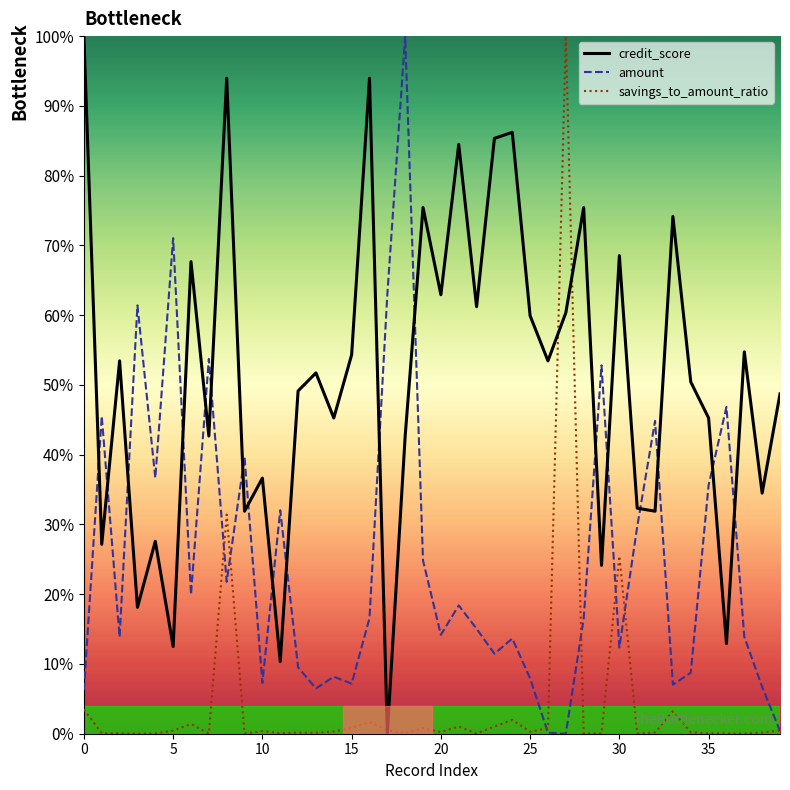

Rank the series by their average value, from lowest to highest.

savings_to_amount_ratio, amount, credit_score